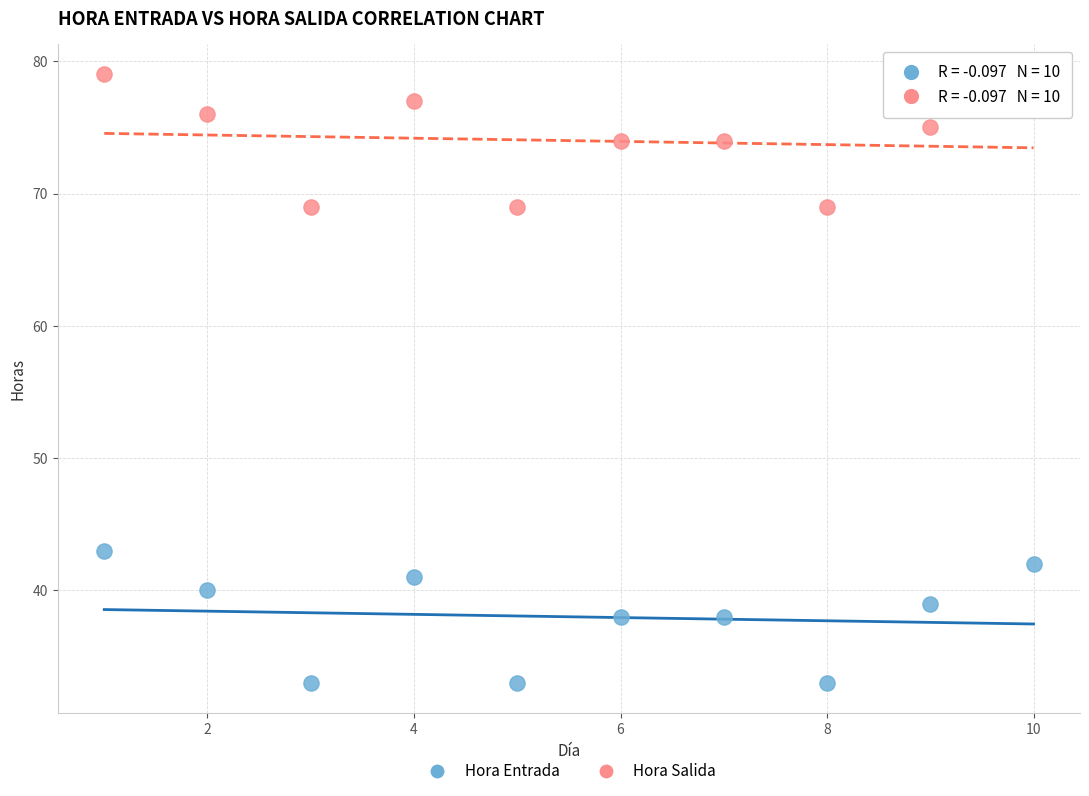

Which series contains the highest Y value?

Hora Salida